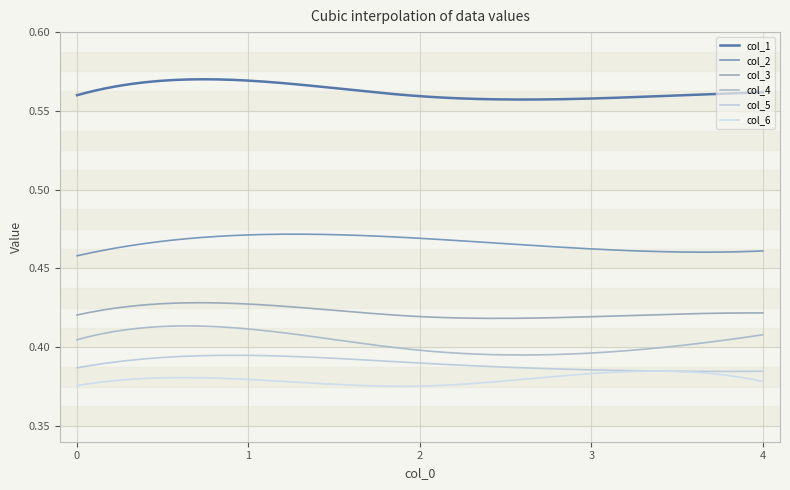

At how many categories does at least one series exceed 0?

300